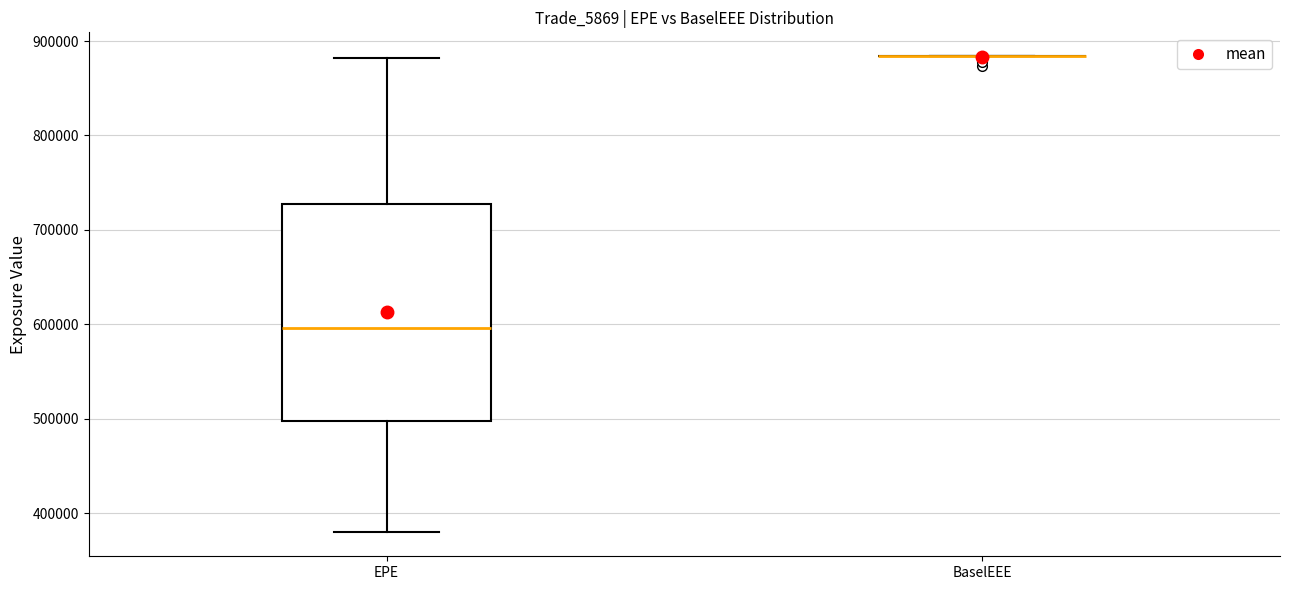

Reading left to right, read every box against the y-axis: the position of its median line, the range the box covers, and the ends of its whiskers. The values are not printed on the chart, so give them approximately, as read against the axis.

EPE: median 600000, box 500000 to 730000, whiskers 380000 to 880000
BaselEEE: box collapsed to a line at 880000, whiskers 880000 to 880000